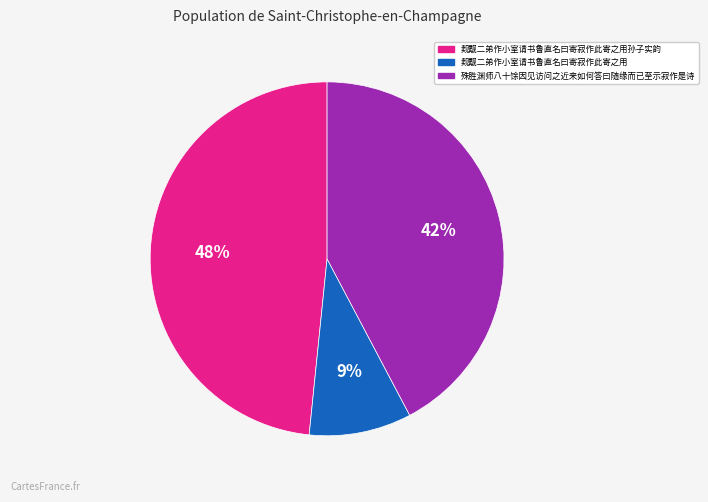

Is there a majority slice in this chart?

No